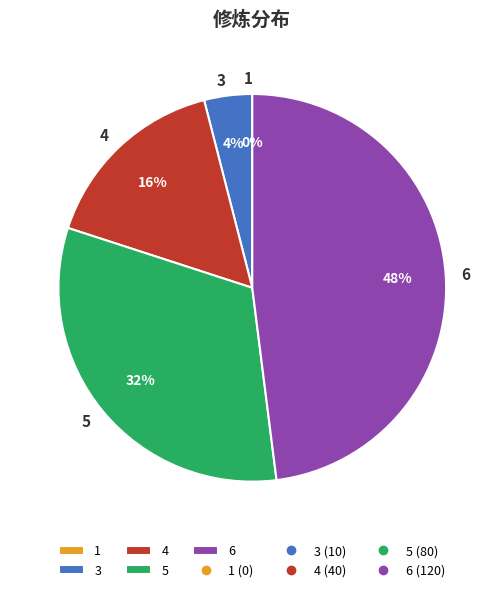

Is it true that 5 is 26% of the pie?

False